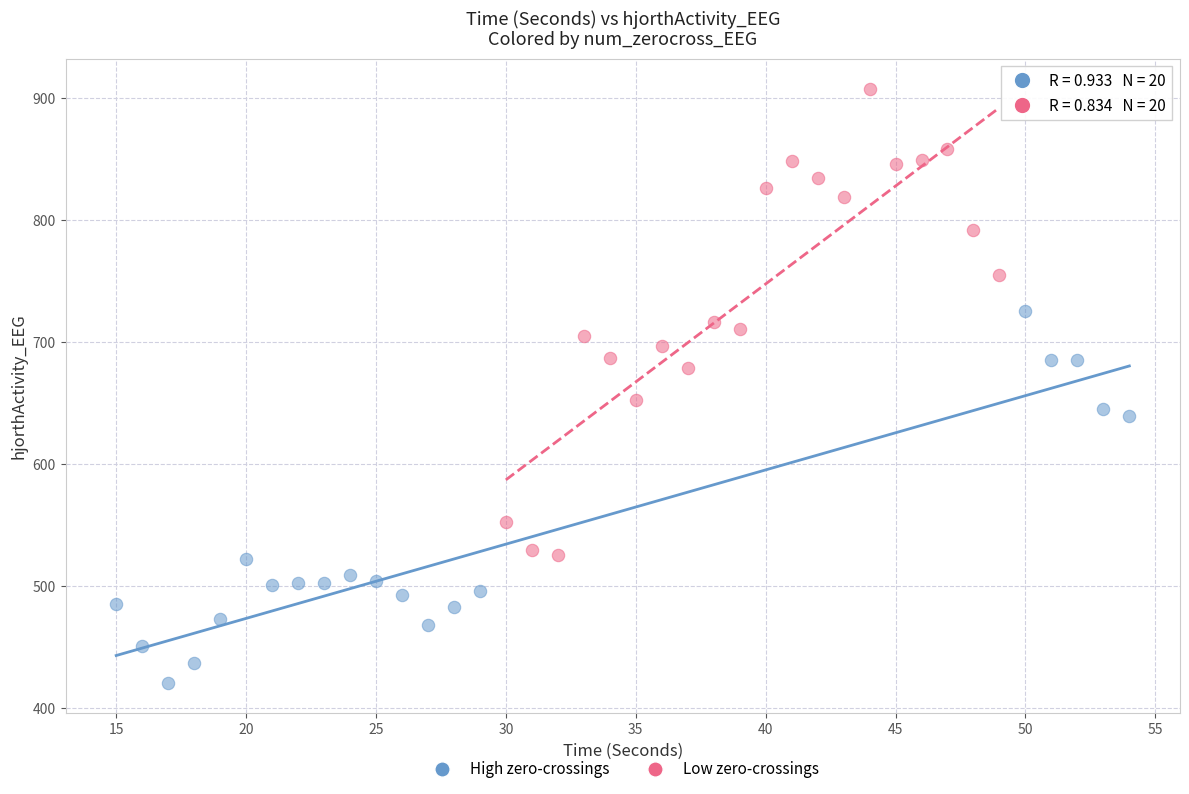

Which series has the widest spread of Y values?

High zero-crossings